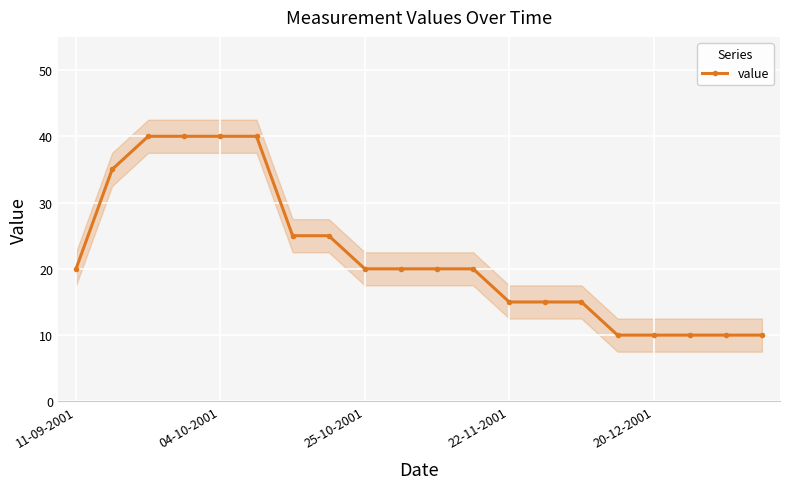

Reading left to right, transcribe all the data shown in this chart.

20	35	40	40	40	40	25	25	20	20	20	20	15	15	15	10	10	10	10	10